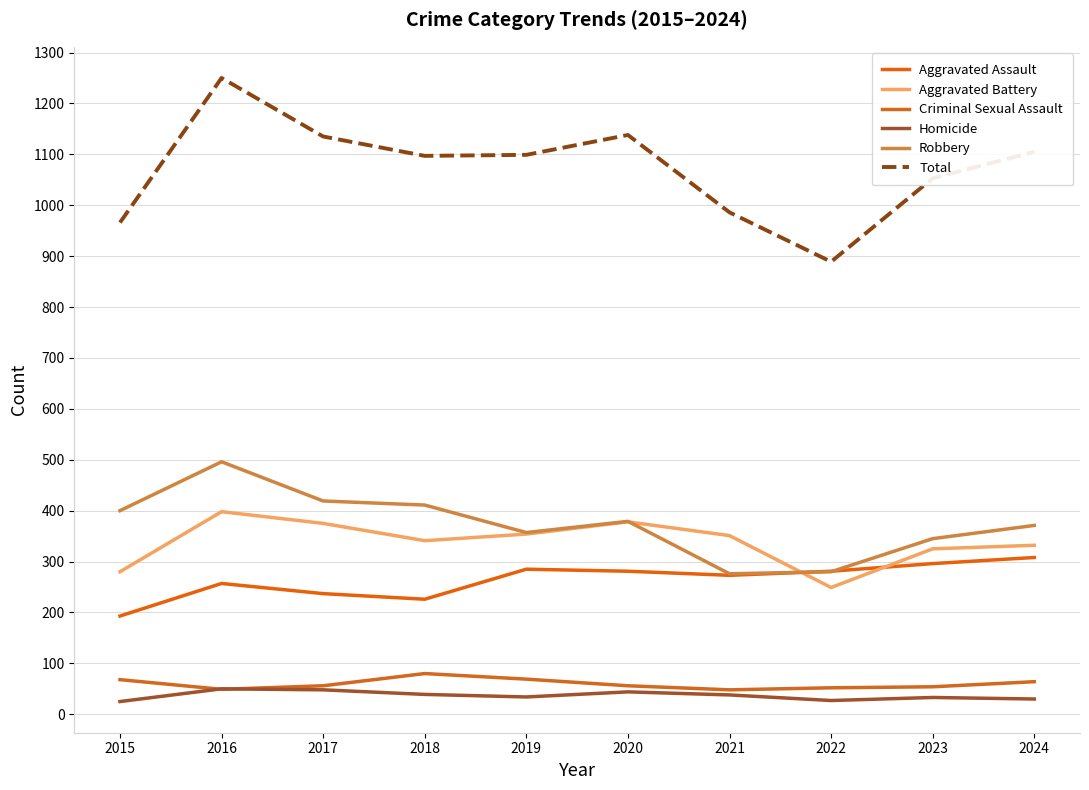

What are all the series names shown in the legend?

Aggravated Assault, Aggravated Battery, Criminal Sexual Assault, Homicide, Robbery, Total